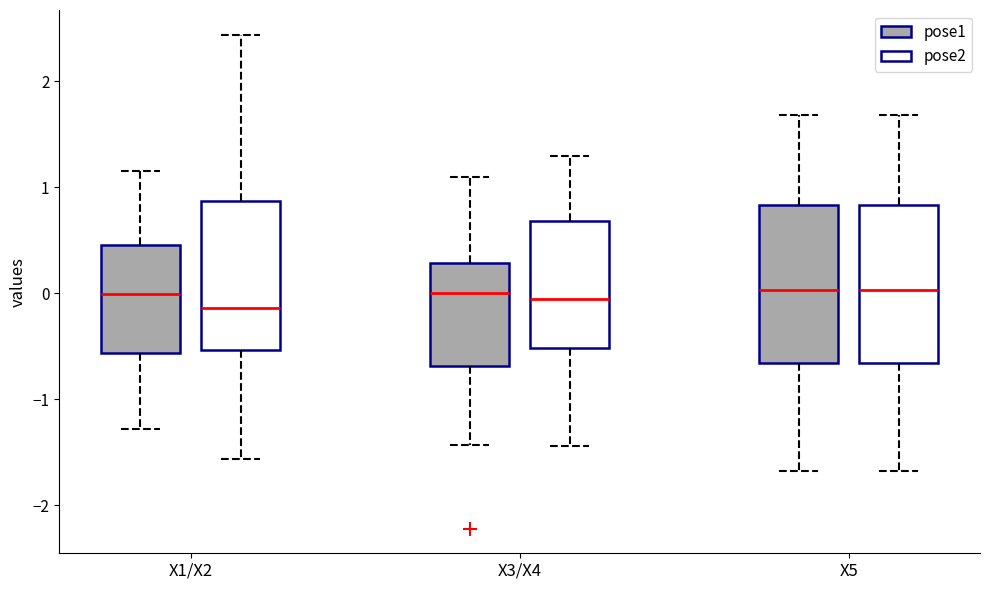

Reading left to right, transcribe this box plot: for each box, give where its median line is, the range the box spans, and where its two whiskers end, as read against the y-axis. The values are not printed on the chart, so give them approximately, as read against the axis.

X1/X2 (pose1): median 0.0, box -0.6 to 0.5, whiskers -1.3 to 1.2
X1/X2 (pose2): median -0.1, box -0.5 to 0.9, whiskers -1.6 to 2.4
X3/X4 (pose1): median 0.0, box -0.7 to 0.3, whiskers -1.4 to 1.1
X3/X4 (pose2): median -0.1, box -0.5 to 0.7, whiskers -1.4 to 1.3
X5 (pose1): median 0.0, box -0.7 to 0.8, whiskers -1.7 to 1.7
X5 (pose2): median 0.0, box -0.7 to 0.8, whiskers -1.7 to 1.7